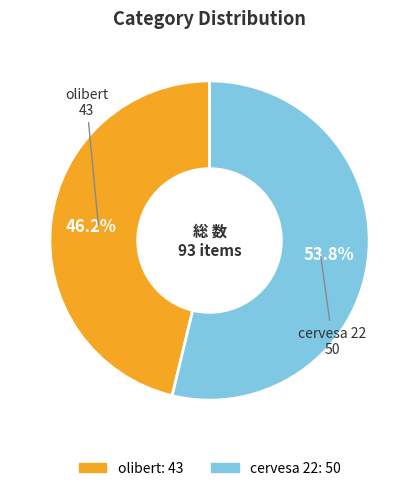

How many slices are in this pie chart?

2